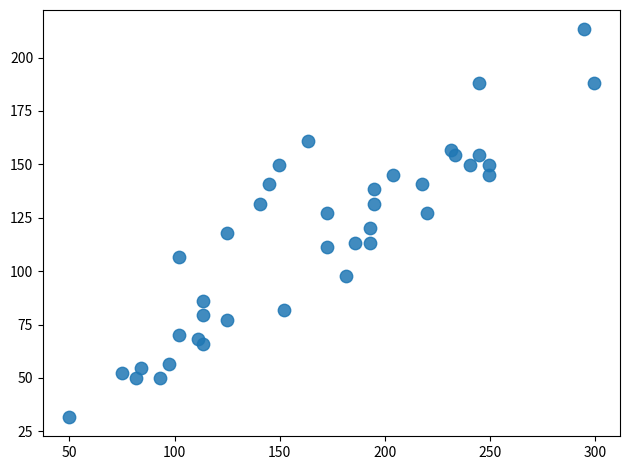

What is the range of Y values (max minus min)?

181.4